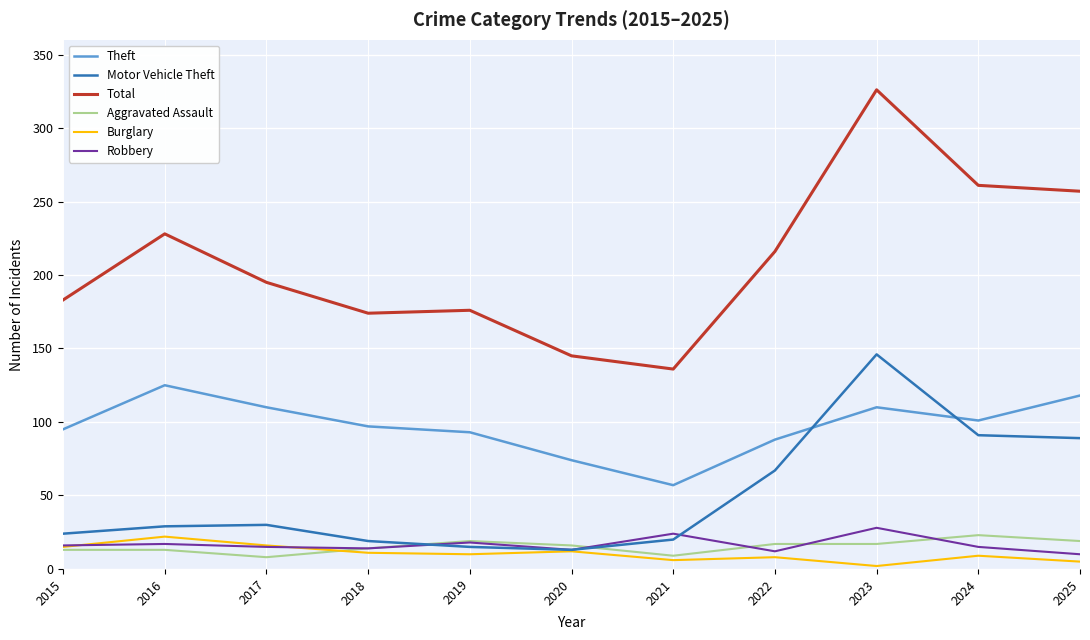

What are all the series names shown in the legend?

Theft, Motor Vehicle Theft, Total, Aggravated Assault, Burglary, Robbery